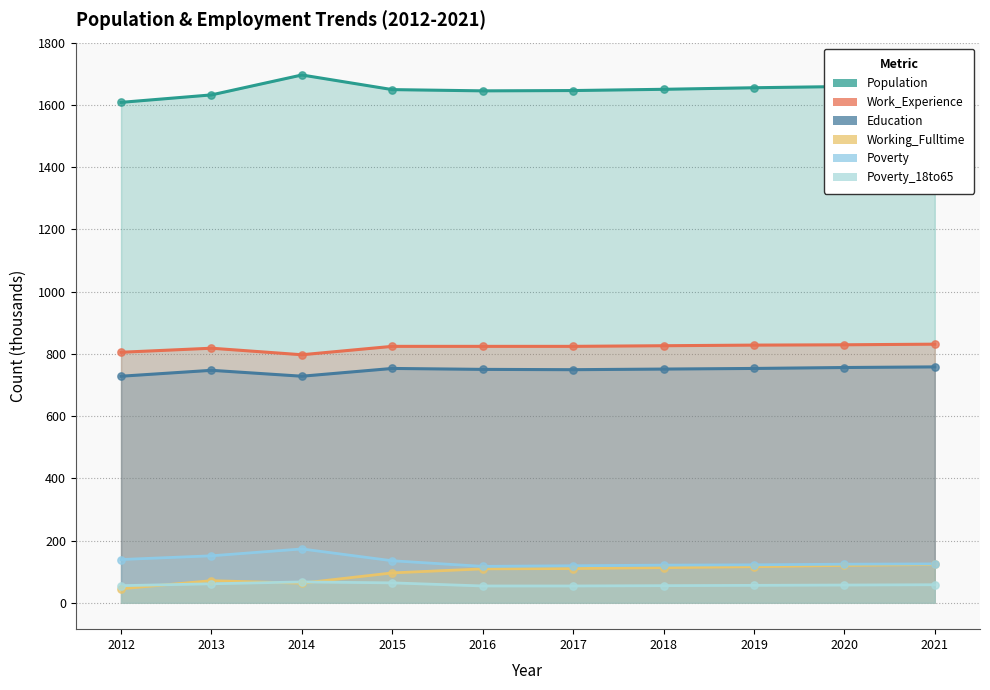

Is the value of Work_Experience at 2020 greater than the value of Education at 2015?

Yes